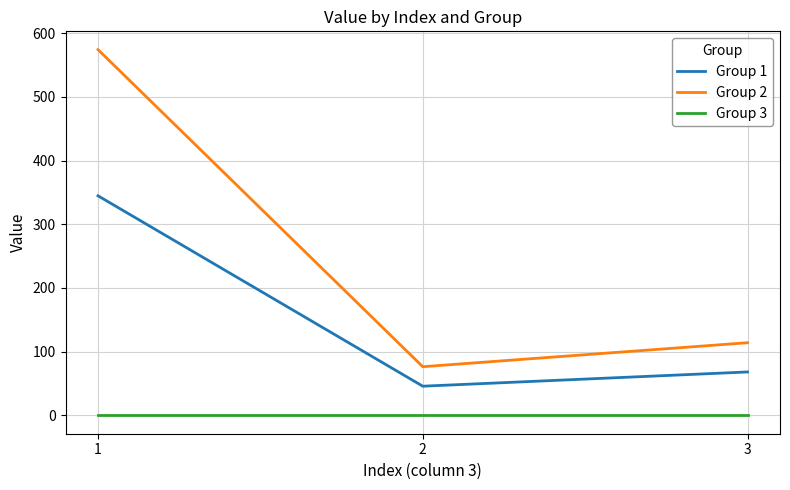

Rank the series by their maximum value, from highest to lowest.

Group 2, Group 1, Group 3